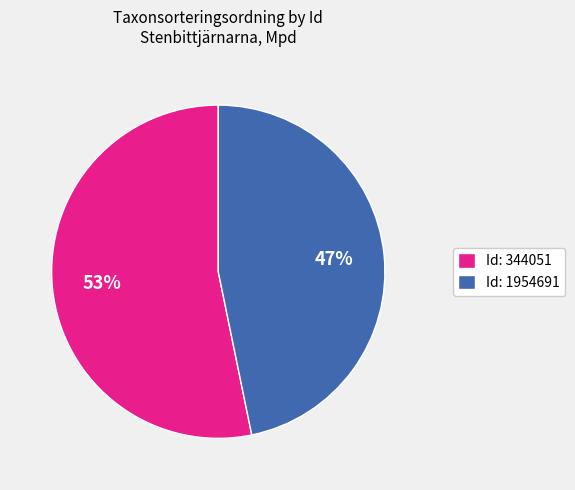

What percentage is the Id: 1954691 slice, to the nearest percent?

47%